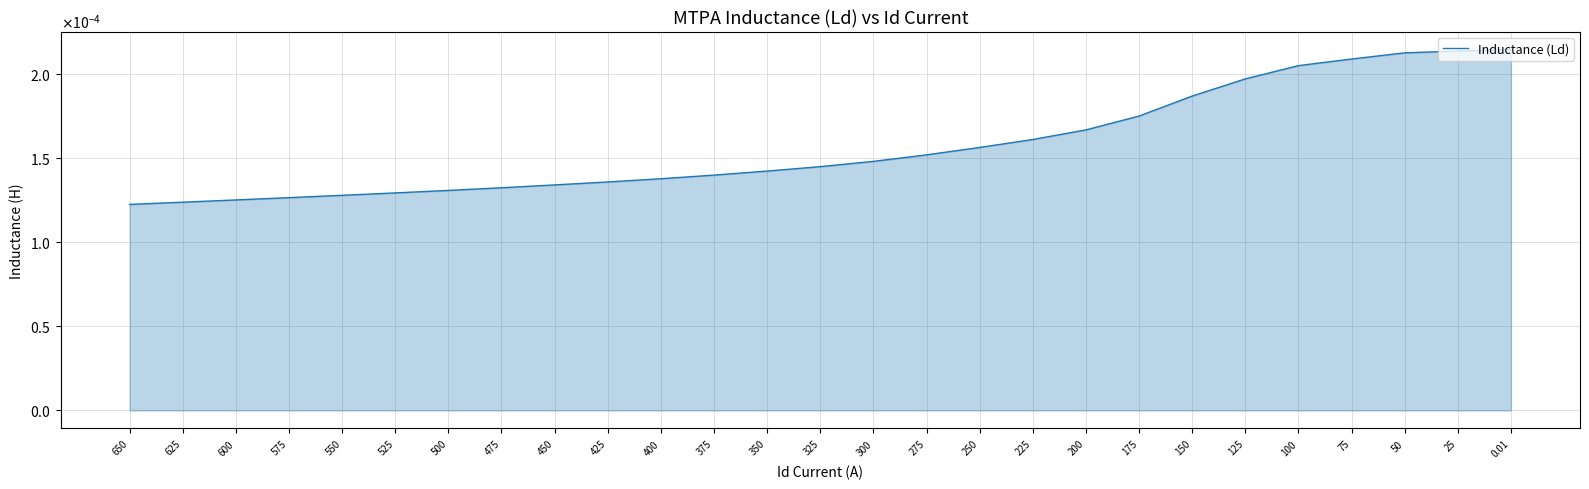

True or false: the data has more than 0 interior local peaks.

False